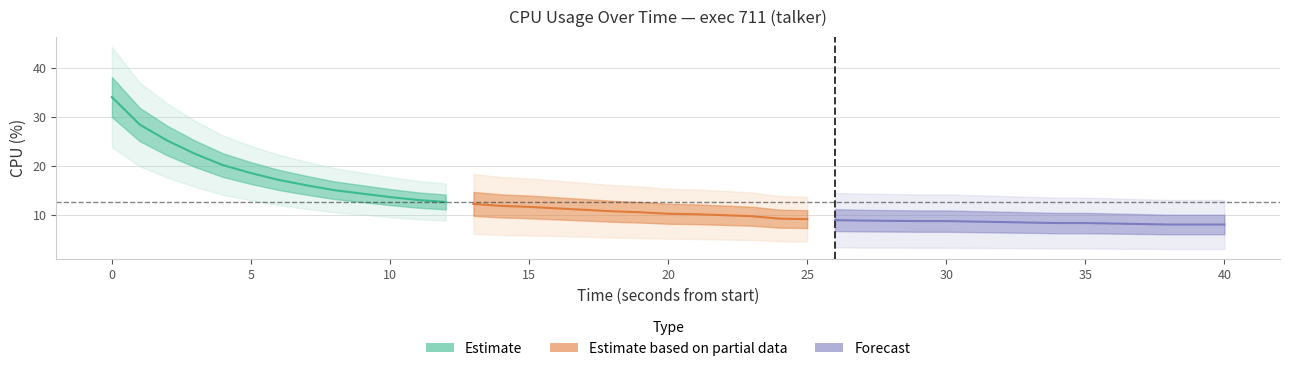

True or false: the data shows 10.7 at 18.

True